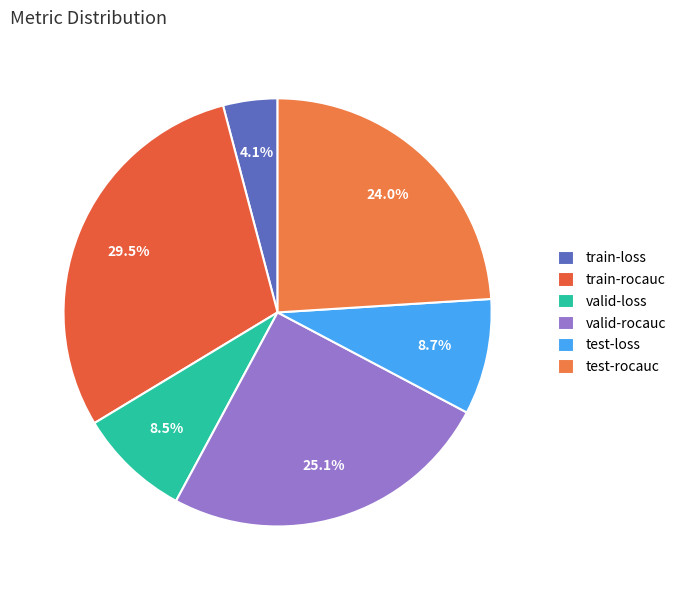

Is train-loss the majority of the pie?

No